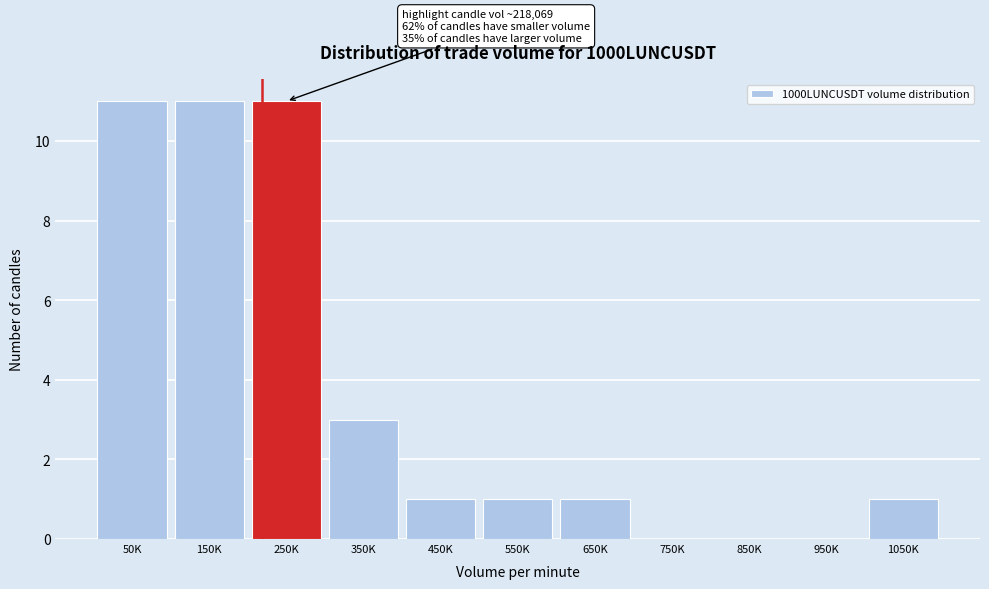

Reading left to right, transcribe all the data shown in this chart.

50K=11	150K=11	250K=11	350K=3	450K=1	550K=1	650K=1	750K=0	850K=0	950K=0	1050K=1